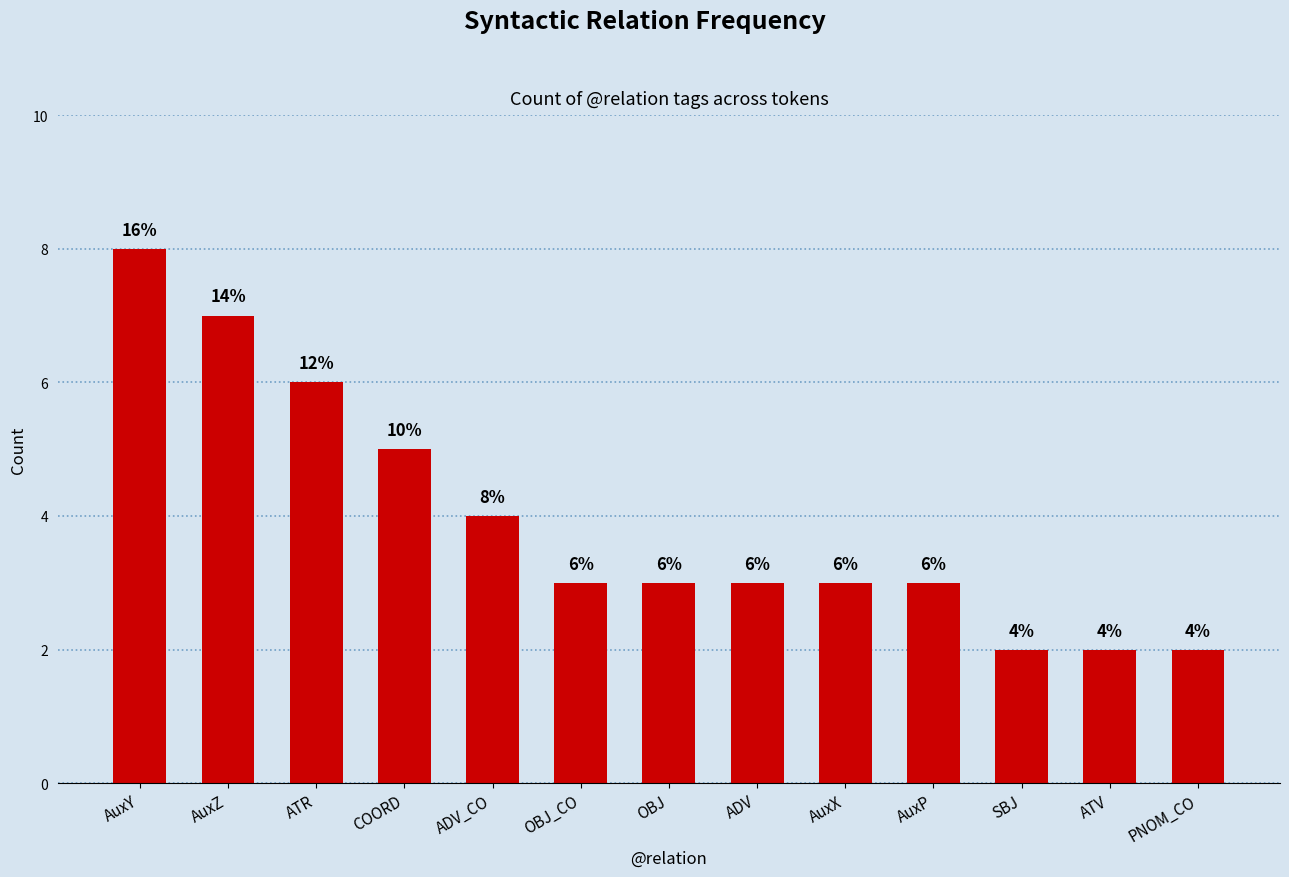

How many values are between 3 and 5?

7